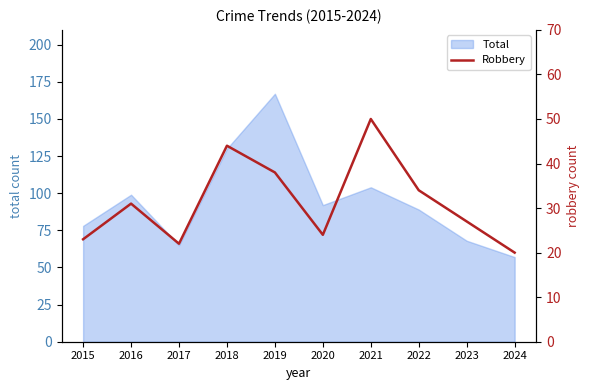

Which category has the lowest value across all series?

2024